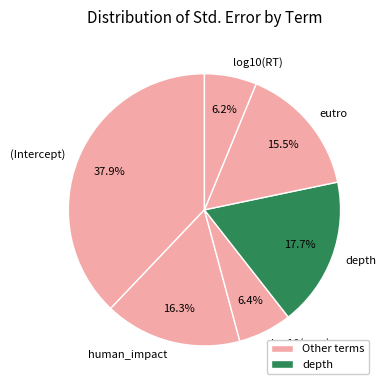

Combined, what portion of the pie is log10(area) and human_impact?

22.7%